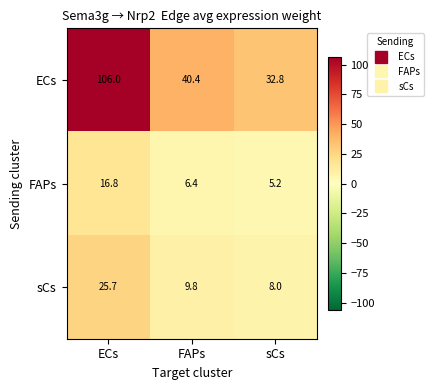

What is the sum of the FAPs values at ECs and FAPs?

23.2